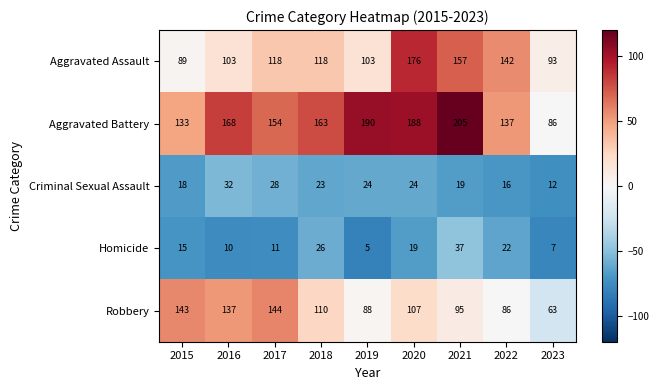

What is the sum of the Aggravated Assault values at 2022 and 2015?

231